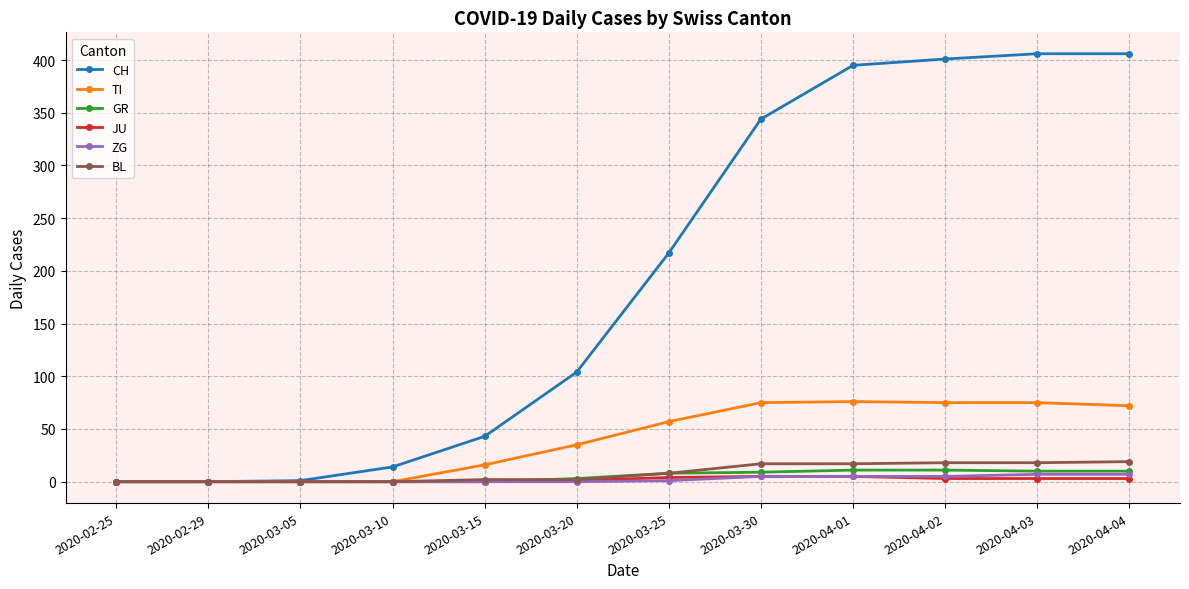

Which series has the largest range (max minus min)?

CH